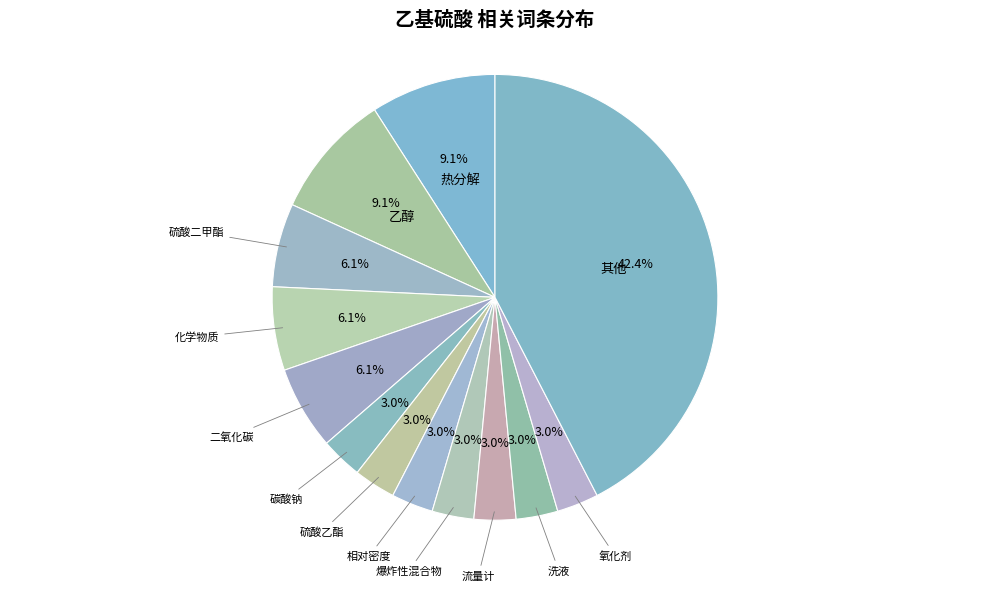

Which has a higher value, 相对密度 or 其他?

其他